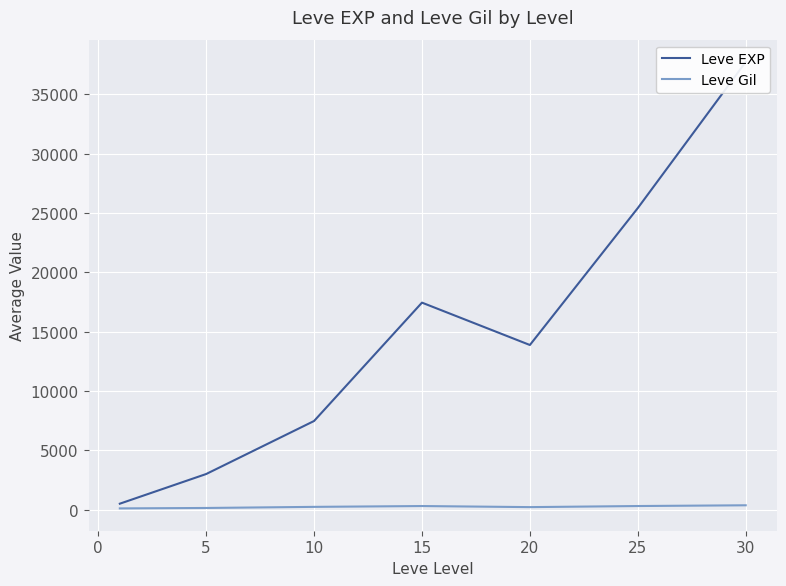

Reading right to left, transcribe all the data shown in this chart.

Leve EXP: 37715.0	25410.0	13876.7	17445.0	7475.0	3008.3	510.2
Leve Gil: 375.2	312.7	220.8	312.0	242.5	149.3	113.0